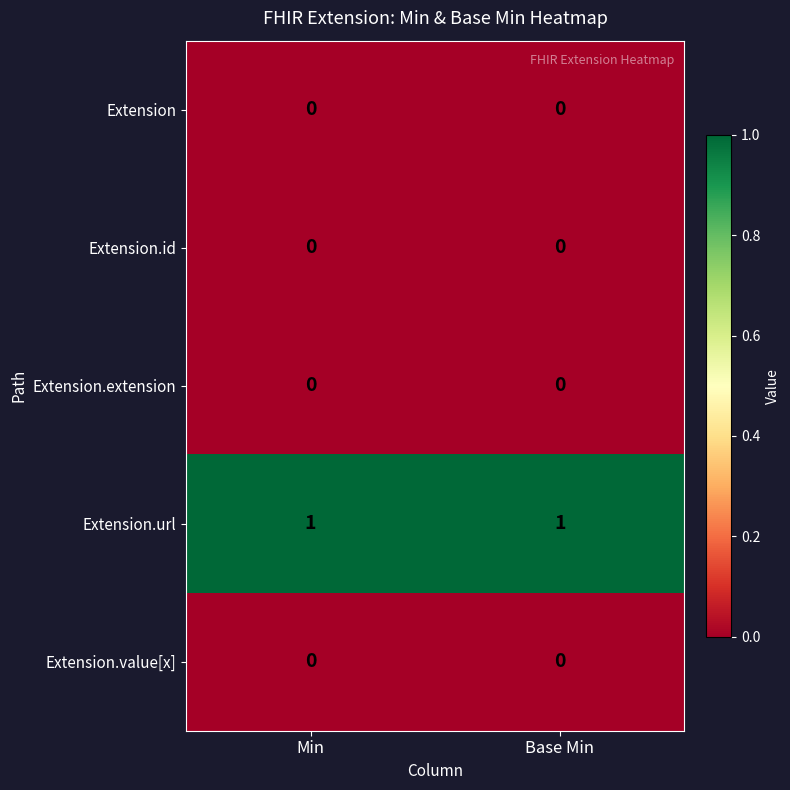

Which category has the lowest value across all series?

Min